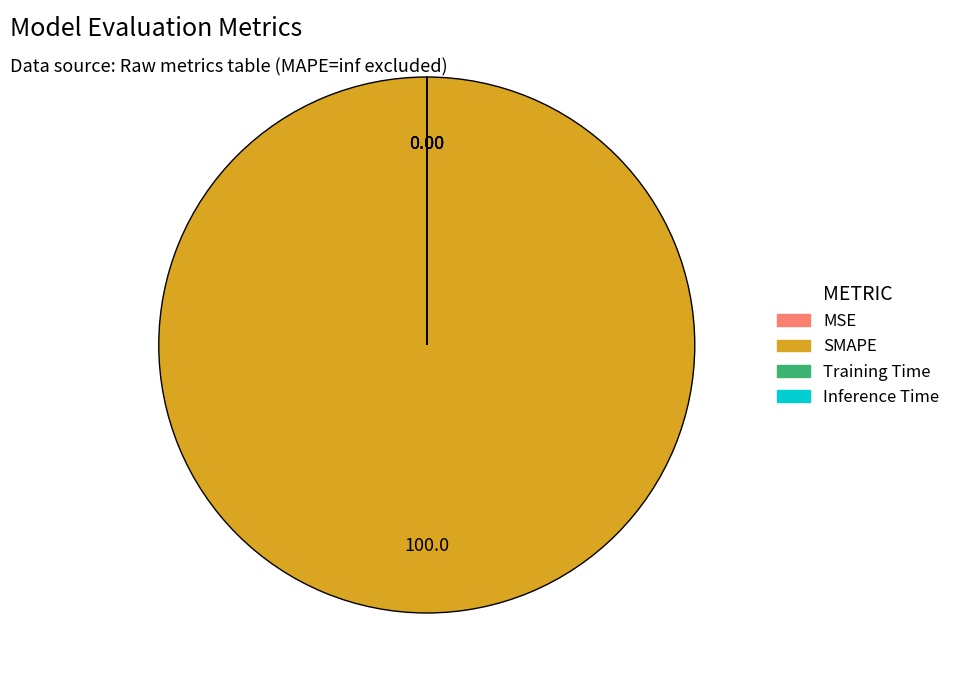

Is there any slice that represents more than half of the pie?

Yes